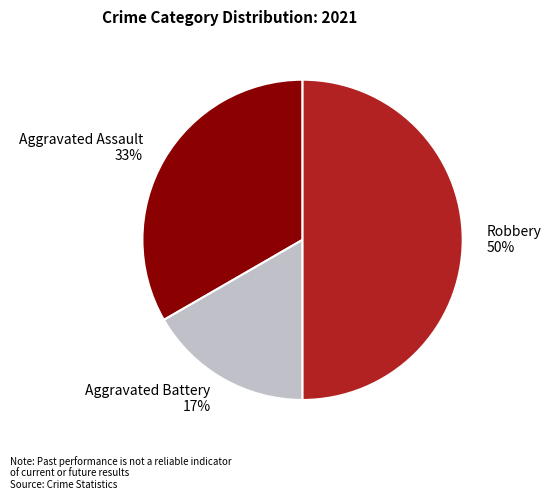

Do Aggravated Assault 33% and Robbery 50% together represent more than half of the pie?

Yes